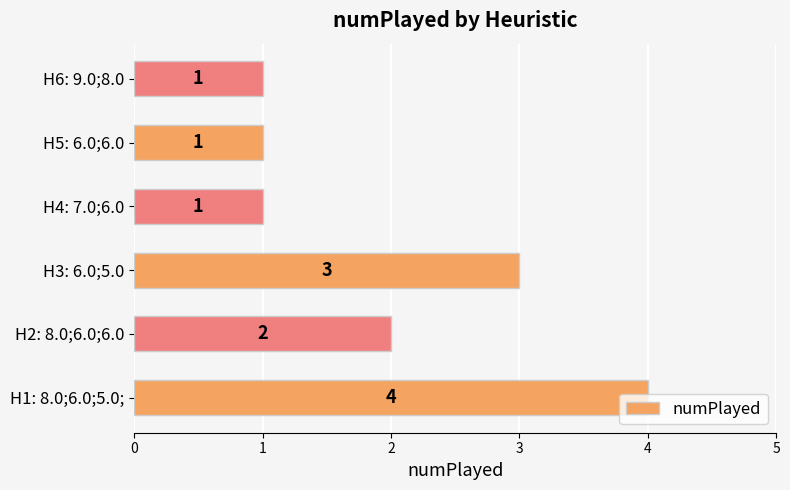

Are the bars horizontal?

Yes